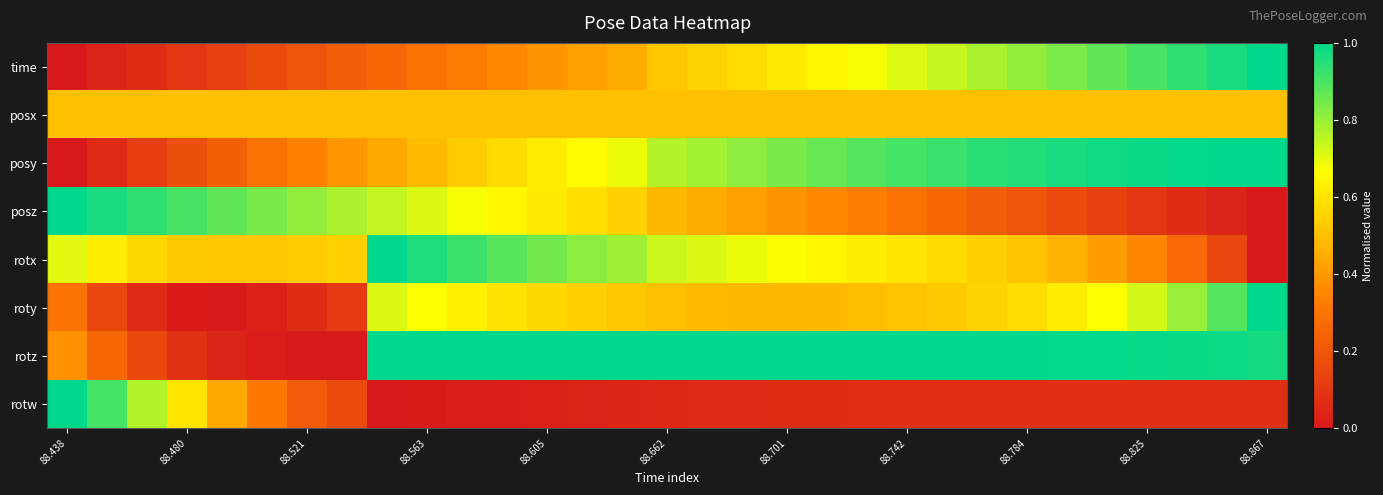

Reading left to right, extract all data points from this chart.

time: 0.0	0.0	0.1	0.1	0.1	0.2	0.2	0.2	0.3	0.3	0.3	0.4	0.4	0.4	0.5	0.5	0.6	0.6	0.6	0.6	0.7	0.7	0.7	0.8	0.8	0.8	0.9	0.9	0.9	1.0	1.0
posx: 0.5	0.5	0.5	0.5	0.5	0.5	0.5	0.5	0.5	0.5	0.5	0.5	0.5	0.5	0.5	0.5	0.5	0.5	0.5	0.5	0.5	0.5	0.5	0.5	0.5	0.5	0.5	0.5	0.5	0.5	0.5
posy: 0.0	0.1	0.1	0.2	0.2	0.3	0.3	0.4	0.4	0.5	0.5	0.6	0.6	0.7	0.7	0.8	0.8	0.8	0.8	0.9	0.9	0.9	0.9	0.9	1.0	1.0	1.0	1.0	1.0	1.0	1.0
posz: 1.0	1.0	0.9	0.9	0.9	0.8	0.8	0.8	0.7	0.7	0.7	0.6	0.6	0.6	0.6	0.5	0.5	0.4	0.4	0.4	0.3	0.3	0.3	0.2	0.2	0.2	0.1	0.1	0.1	0.0	0.0
rotx: 0.7	0.6	0.6	0.5	0.5	0.5	0.5	0.5	1.0	1.0	0.9	0.9	0.9	0.8	0.8	0.7	0.7	0.7	0.7	0.6	0.6	0.6	0.6	0.5	0.5	0.5	0.4	0.3	0.3	0.2	0.0
roty: 0.3	0.2	0.1	0.0	0.0	0.0	0.1	0.1	0.7	0.7	0.6	0.6	0.6	0.5	0.5	0.5	0.5	0.5	0.5	0.5	0.5	0.5	0.5	0.6	0.6	0.6	0.7	0.7	0.8	0.9	1.0
rotz: 0.4	0.3	0.2	0.1	0.0	0.0	0.0	0.0	1.0	1.0	1.0	1.0	1.0	1.0	1.0	1.0	1.0	1.0	1.0	1.0	1.0	1.0	1.0	1.0	1.0	1.0	1.0	1.0	1.0	1.0	1.0
rotw: 1.0	0.9	0.8	0.6	0.4	0.3	0.2	0.2	0.0	0.0	0.0	0.0	0.0	0.0	0.0	0.0	0.1	0.1	0.1	0.1	0.1	0.1	0.1	0.1	0.1	0.1	0.1	0.1	0.1	0.1	0.1